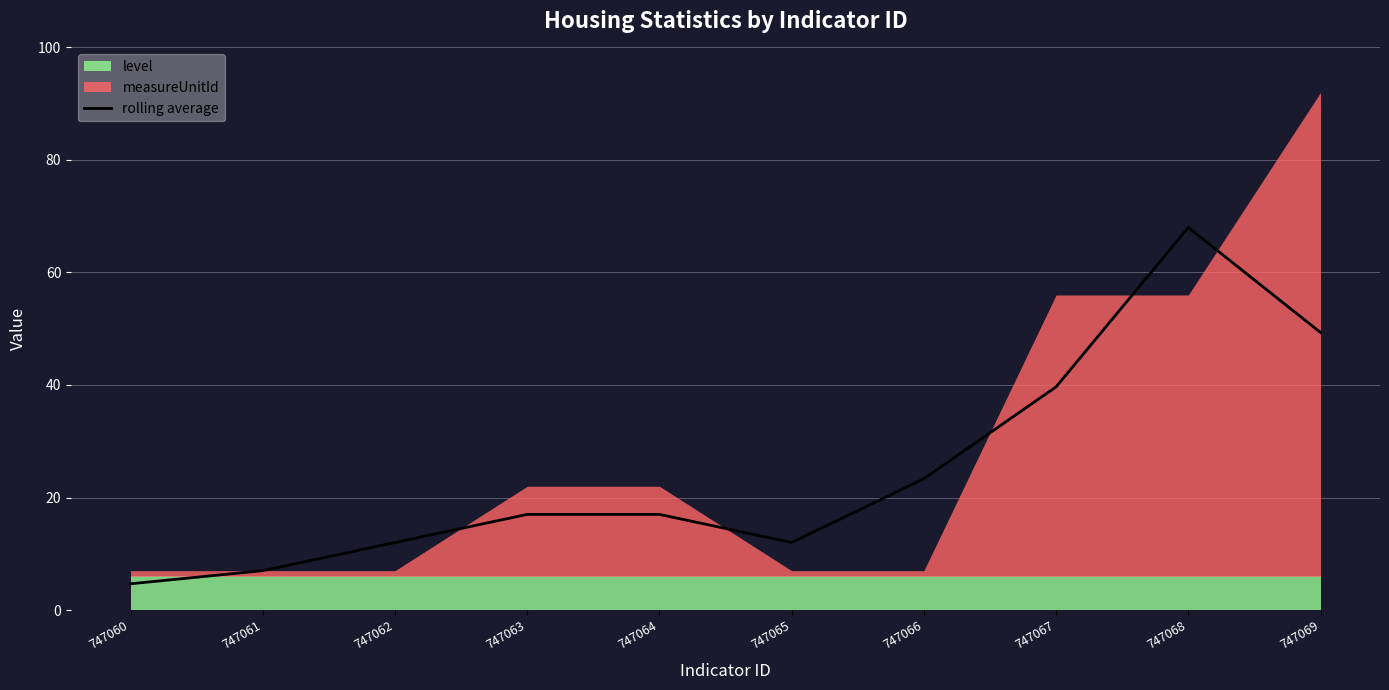

What is the lowest value of the rolling average series?

4.7